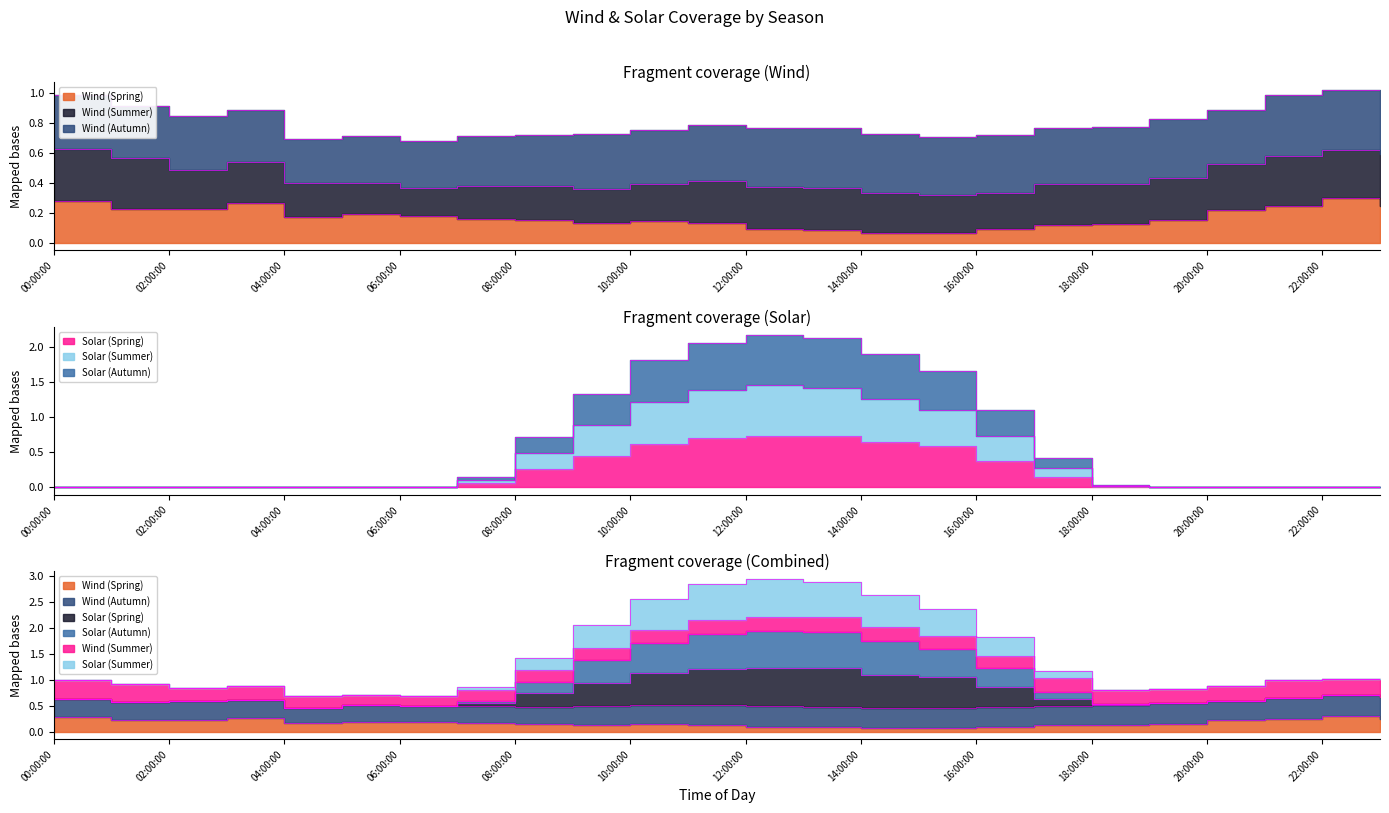

True or false: Solar (Autumn) has more than 2 interior local peaks.

False